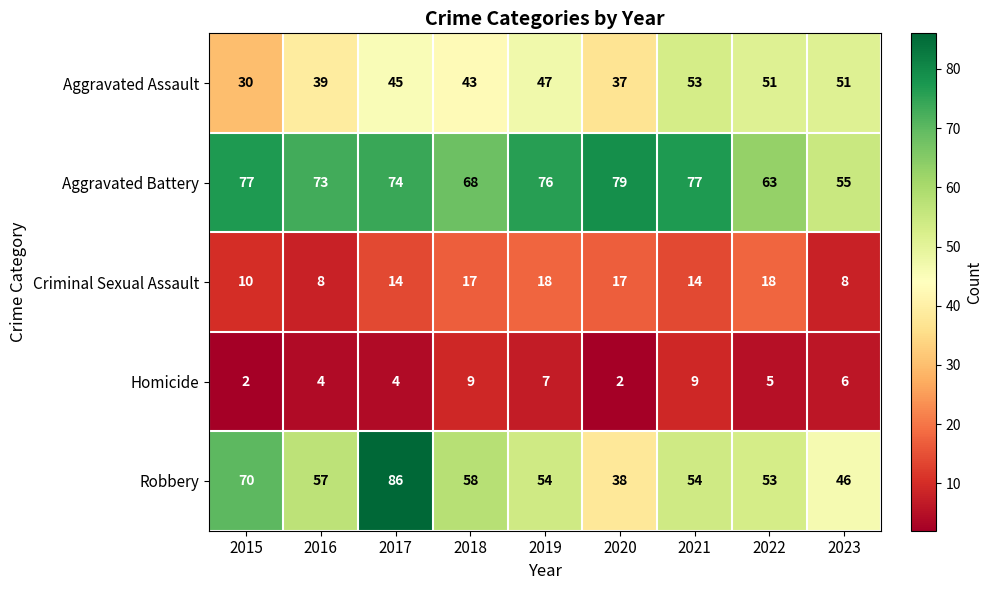

The Aggravated Assault series shows 32 at 2023. True or false?

False